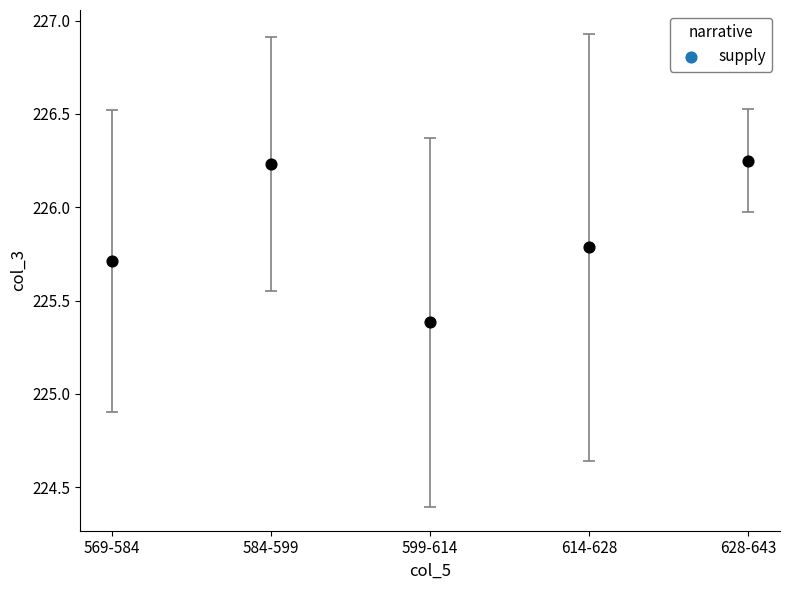

What is the average Y value?

225.9